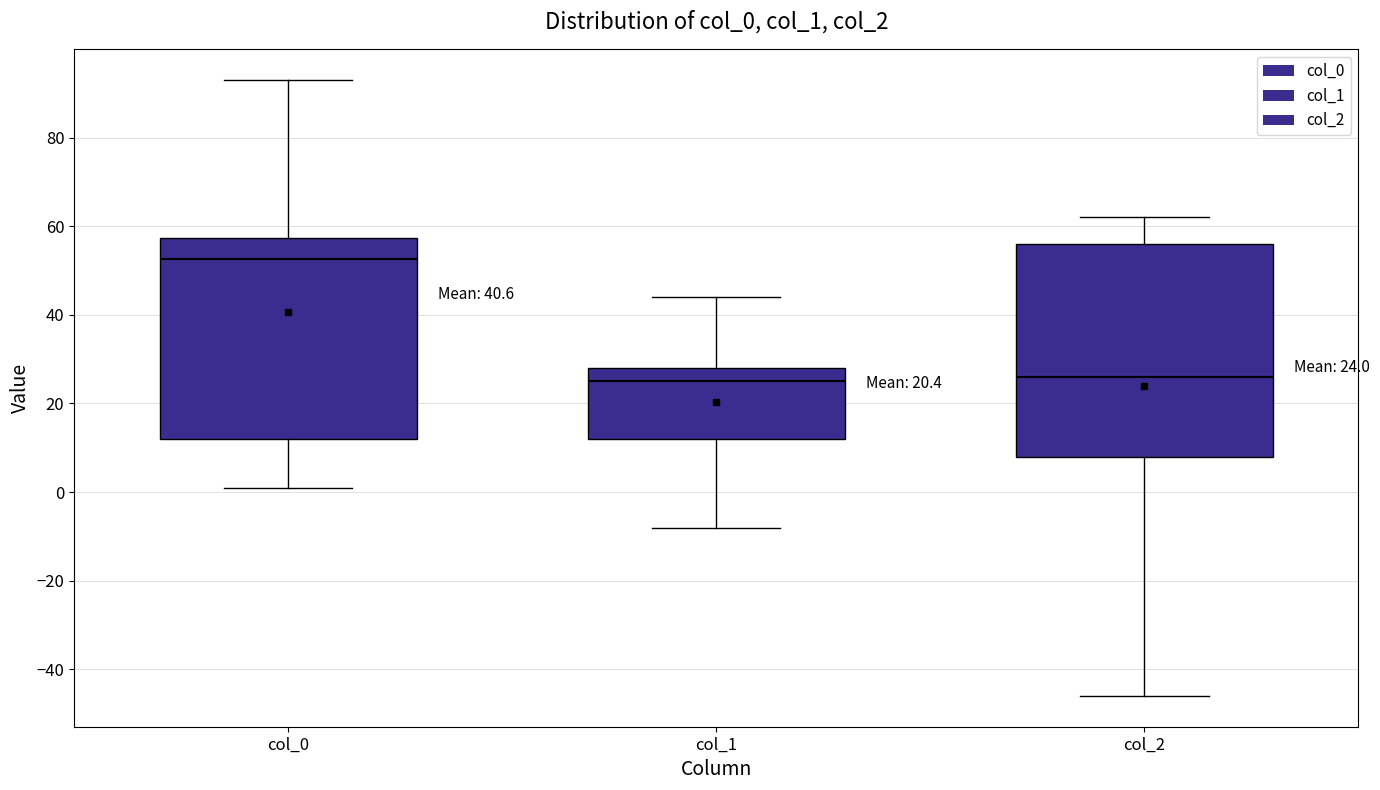

Comparing the boxes themselves (not the whiskers), which one is the tallest?

col_2